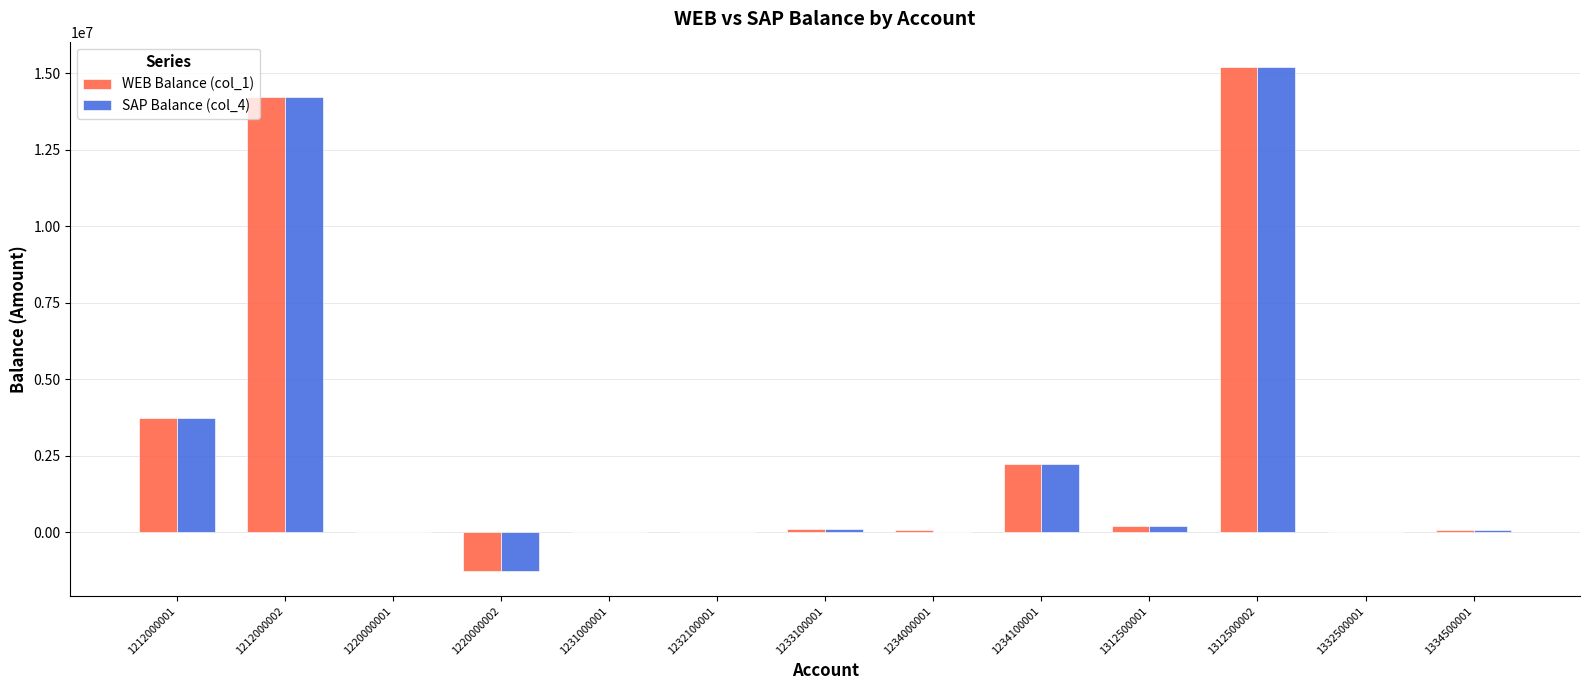

What is the sum of all SAP Balance (col_4) values?

34554294.7